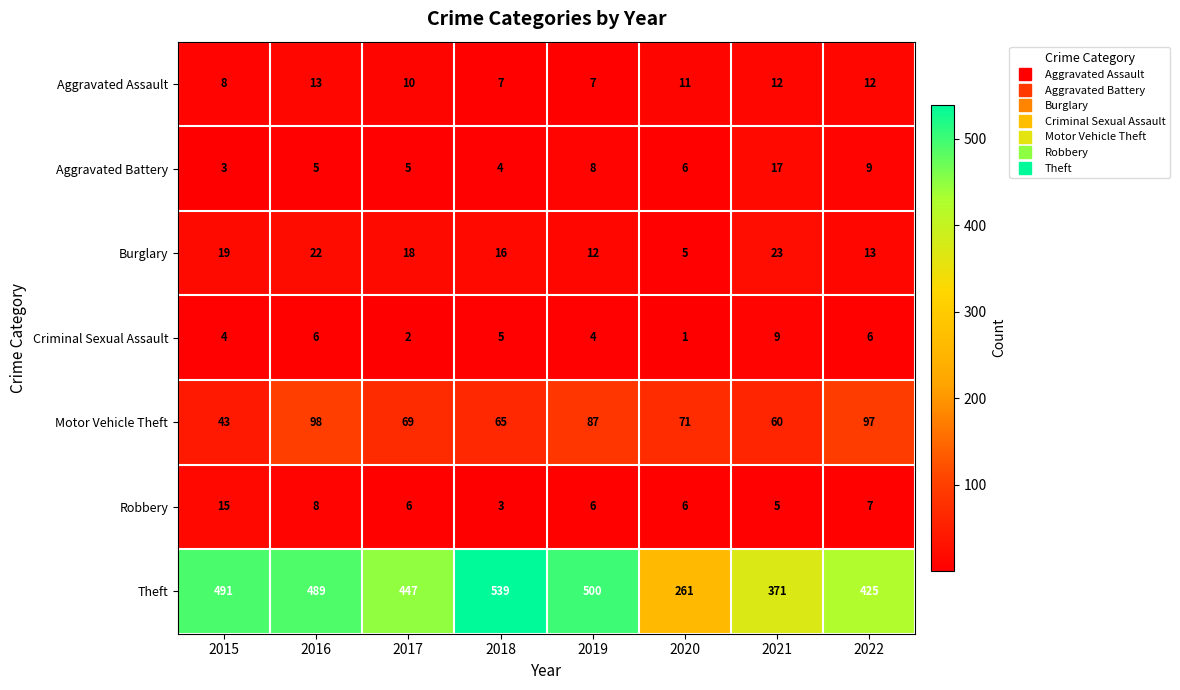

Where is Aggravated Assault nearest to the value 10?

2017